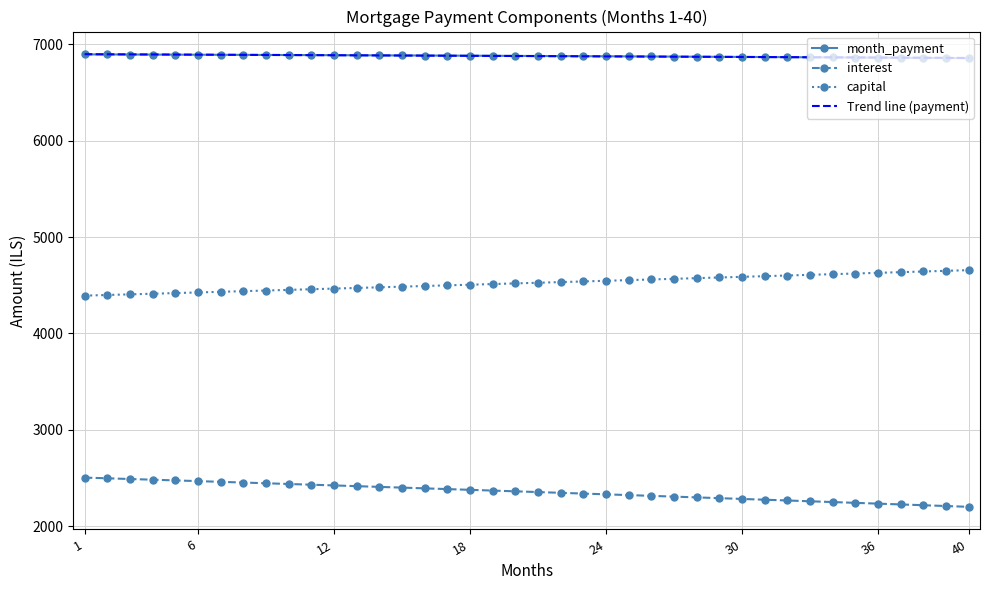

What is the minimum value for capital?

4392.5